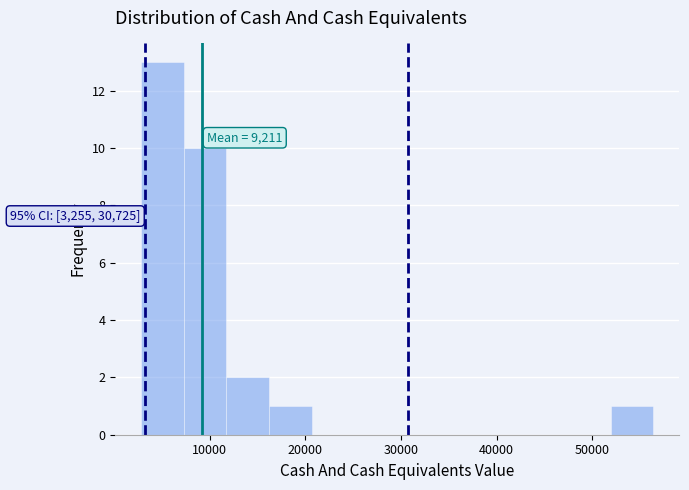

Which range on the x-axis has the tallest bar?

3000 to 7000